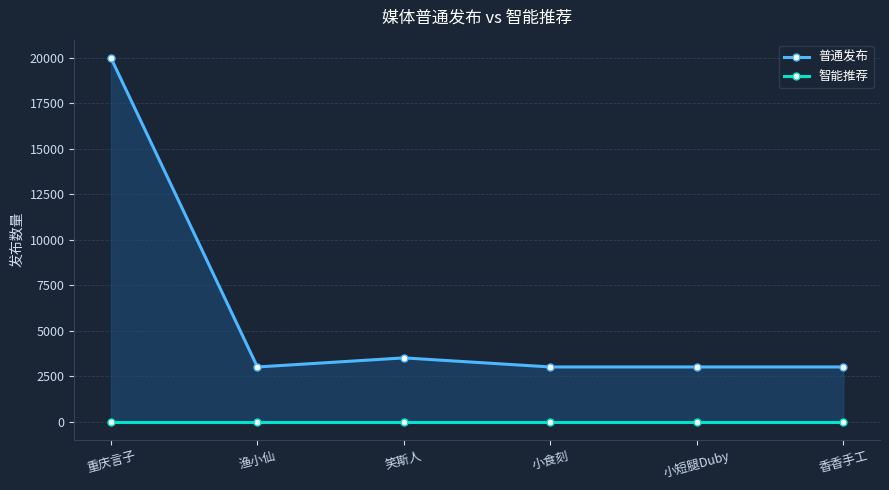

Is it true that 智能推荐 equals 0 at 小短腿Duby?

True